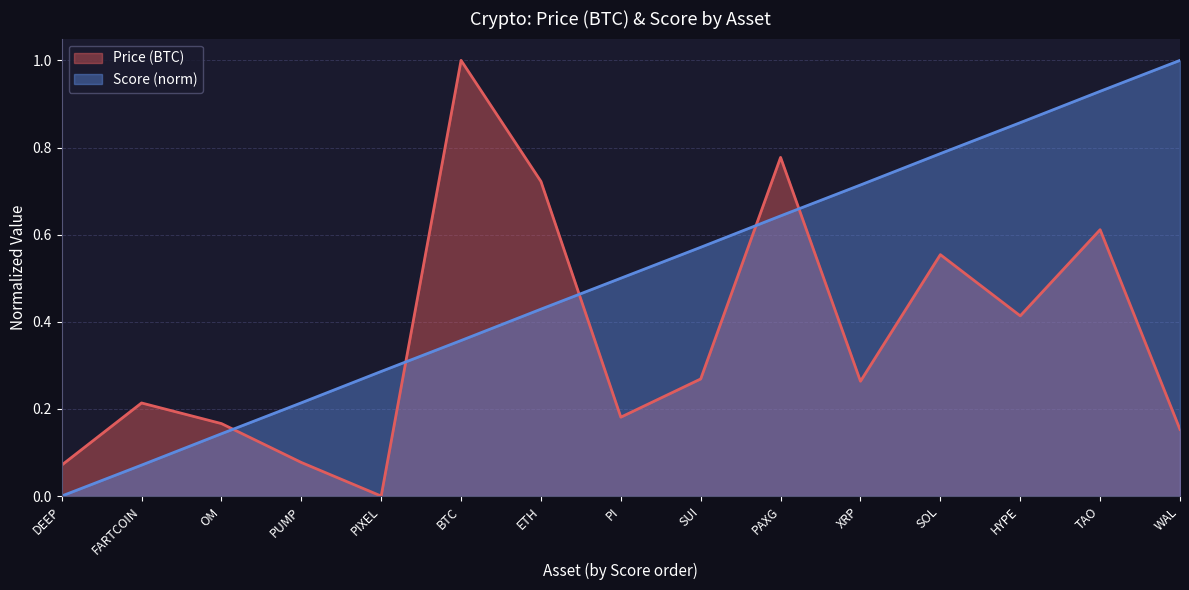

Is it true that the value at WAL is 0.4?

False